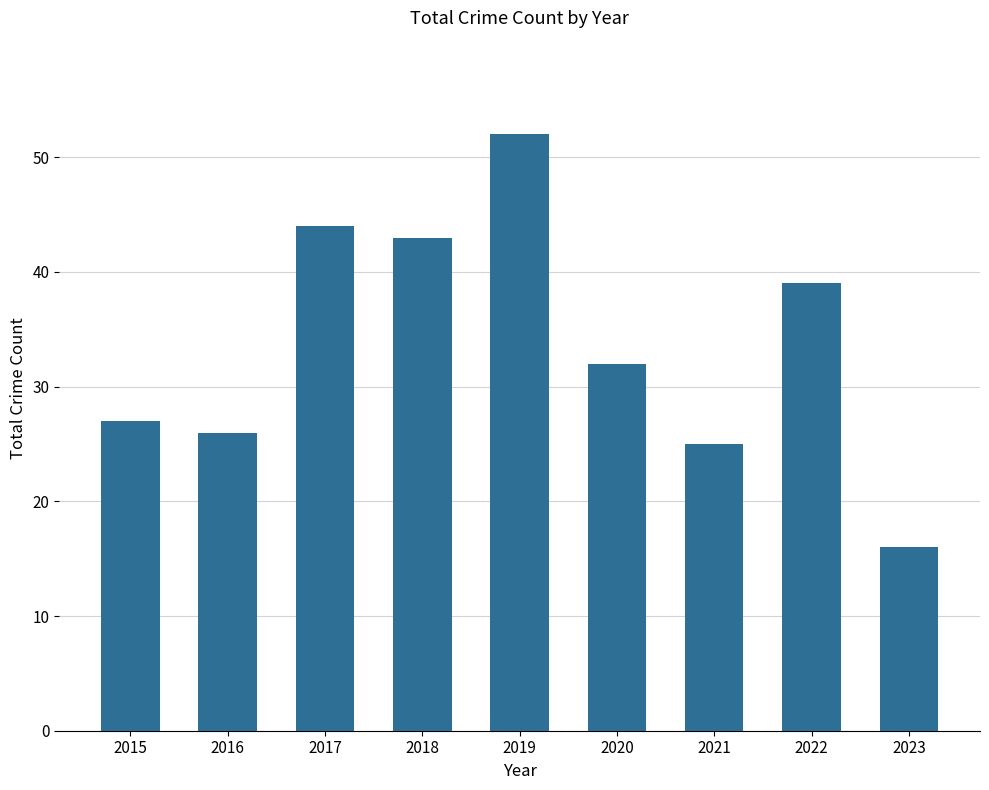

What value does the data have at 2020?

32